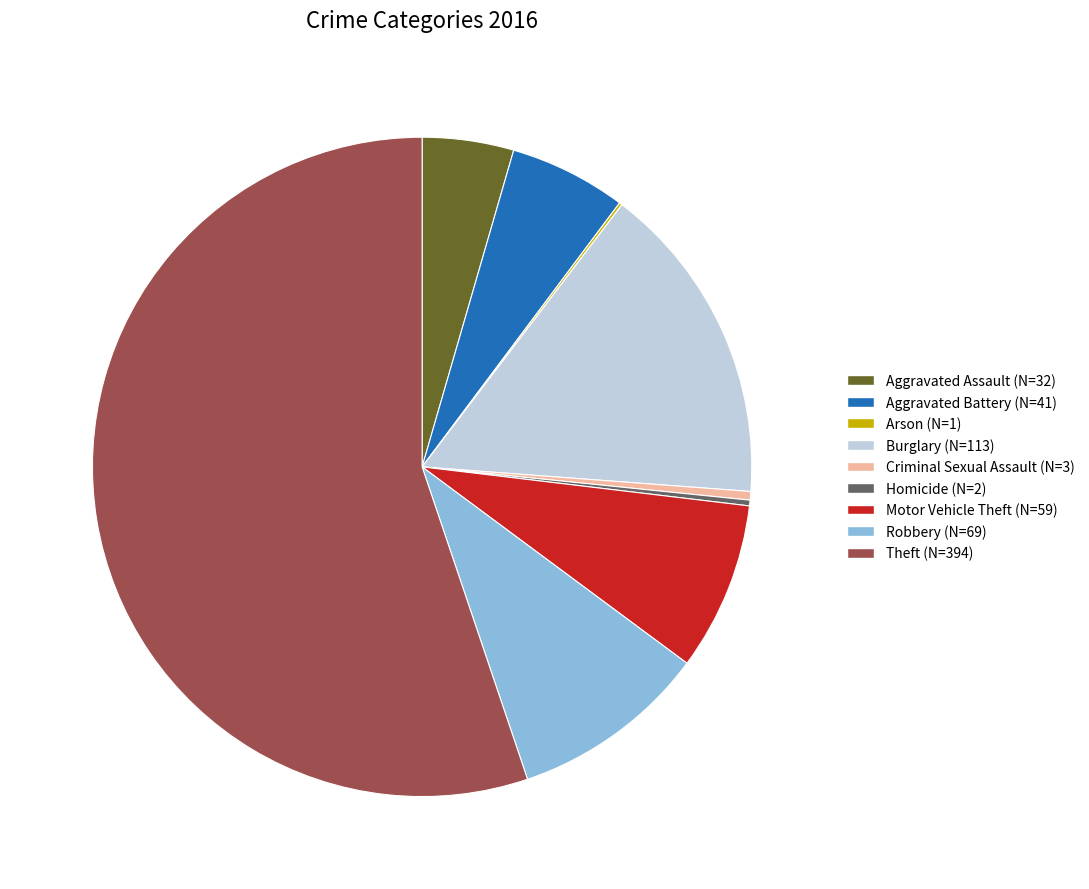

Is it true that Aggravated Assault is 17% of the pie?

False